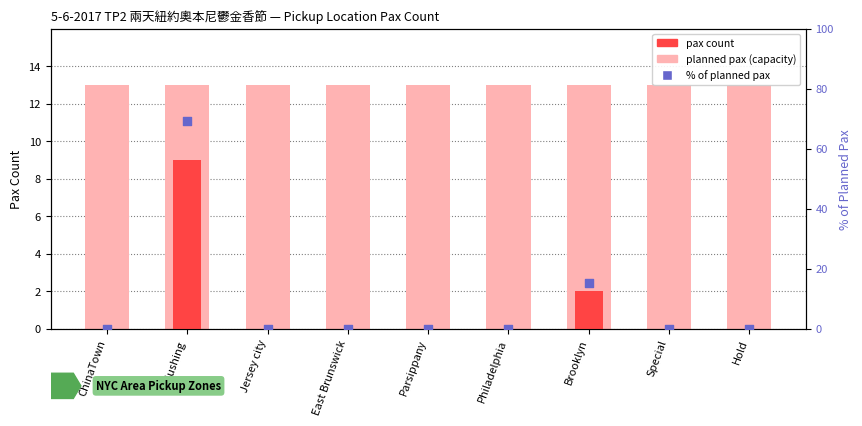

Which series has the largest total across all categories?

planned pax (capacity)